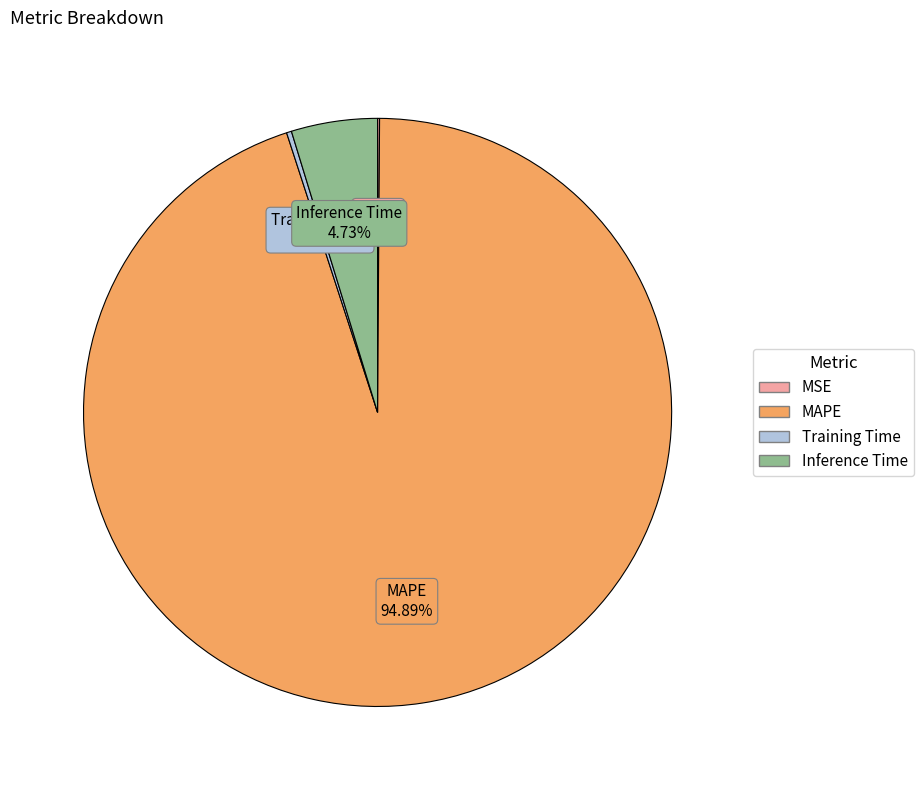

What is the majority slice?

MAPE